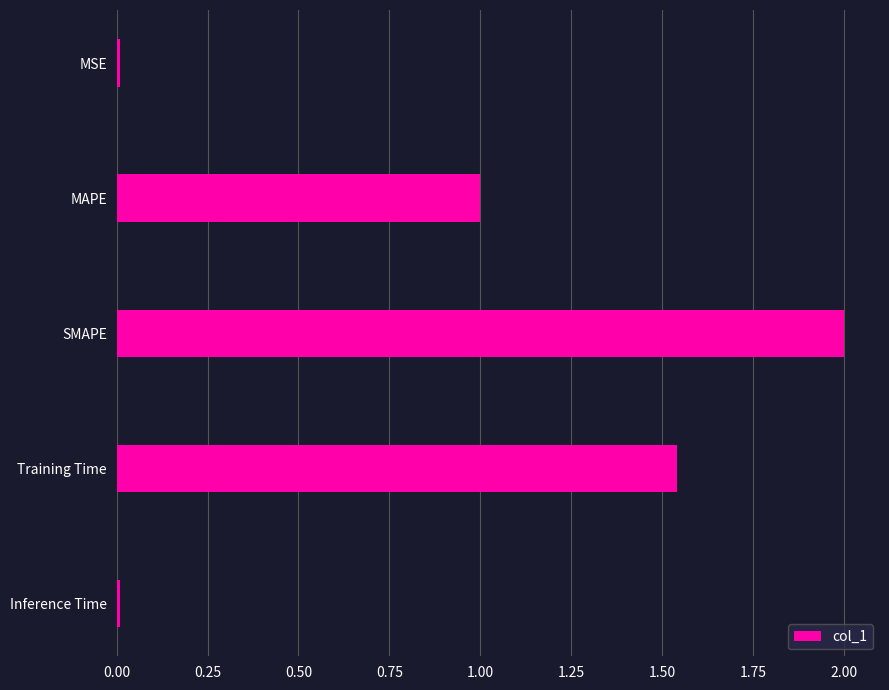

What is the average value?

0.9